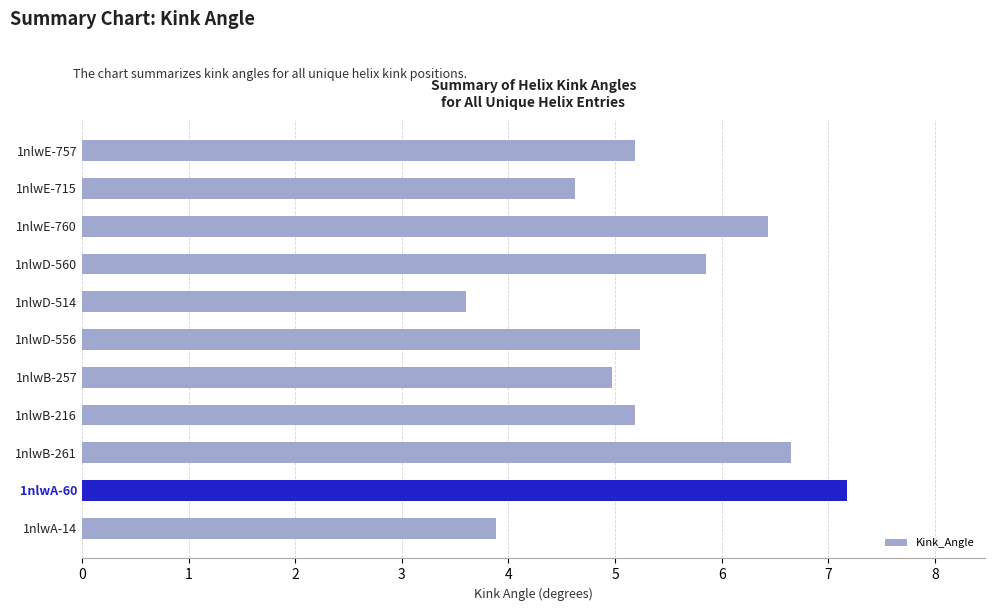

Which has a higher value, 1nlwD-560 or 1nlwD-556?

1nlwD-560